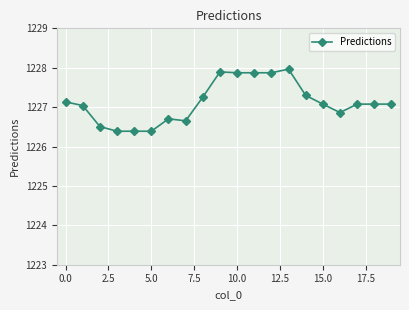

What is the difference between the second highest and second lowest values?

1.5